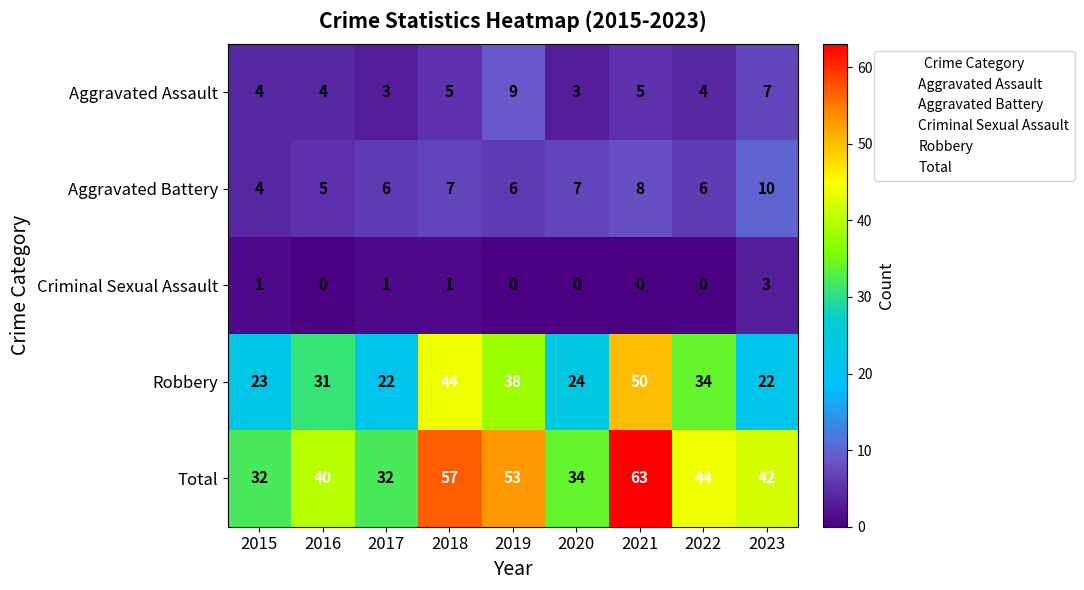

The Criminal Sexual Assault series shows 0 at 2022. True or false?

True